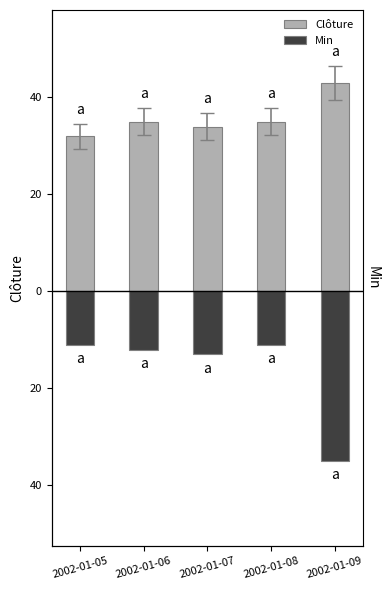

What is the value of the Min bar at the 3rd from the left?

-13